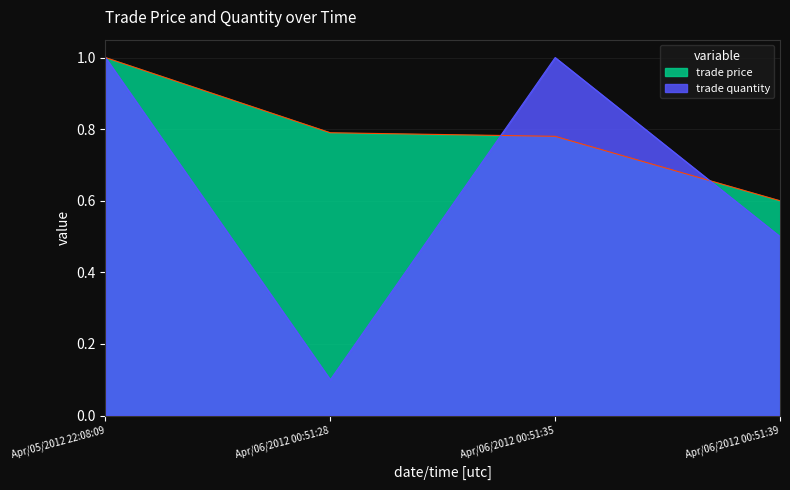

Which series has the largest range (max minus min)?

trade quantity